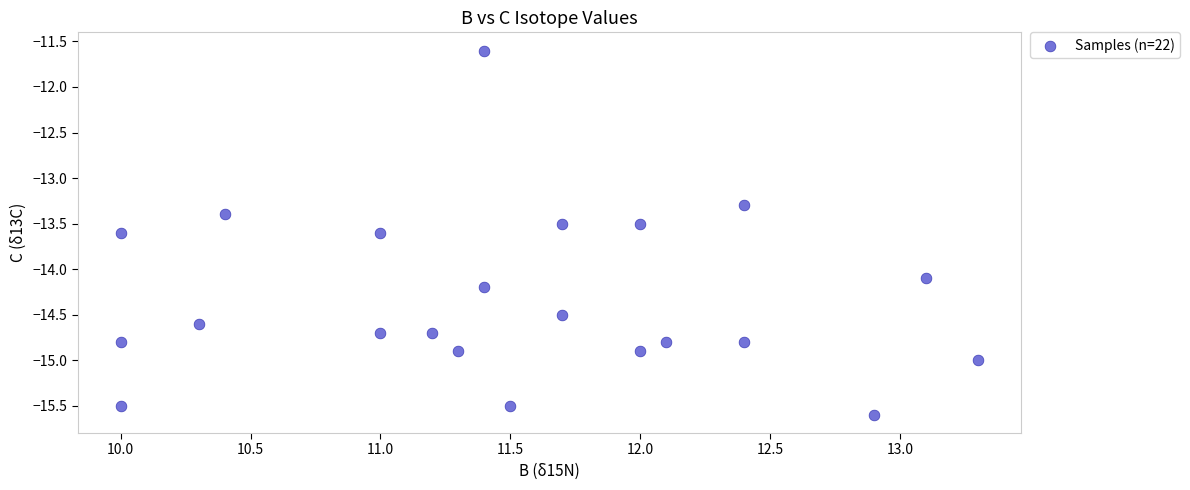

What is the range of X values (max minus min)?

3.3